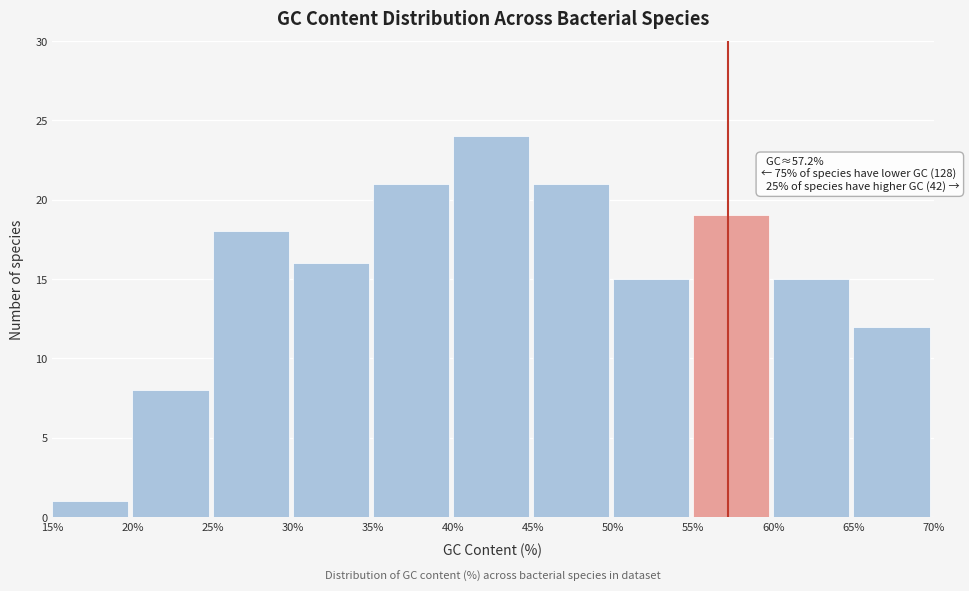

Which range on the x-axis has the tallest bar?

40% to 45%